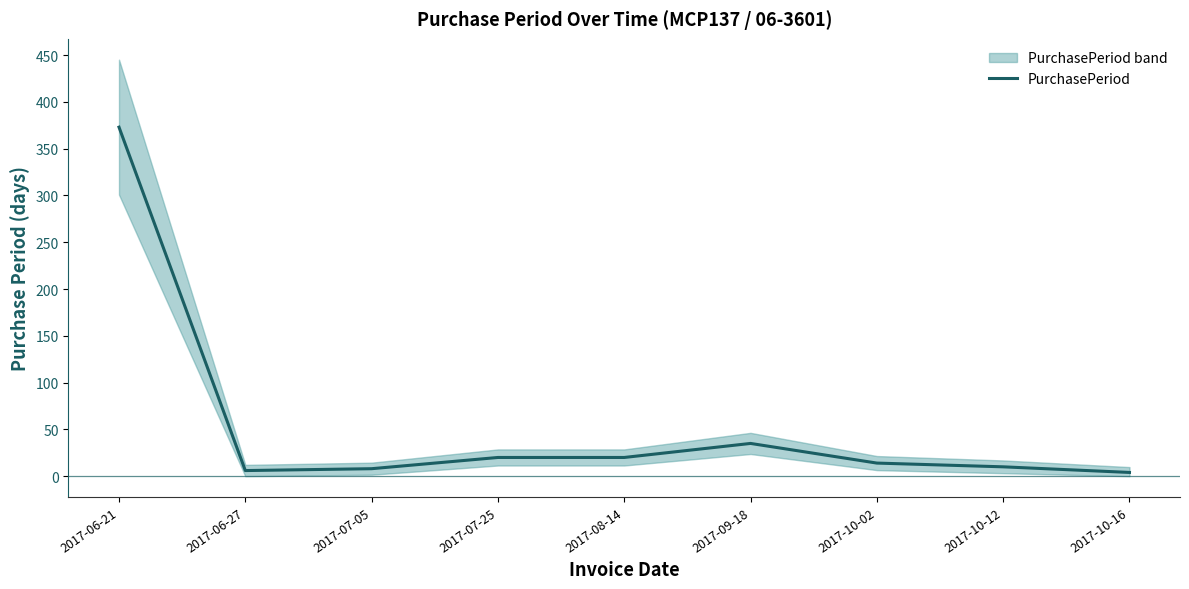

Between 2017-06-27 and 2017-08-14, which is larger?

2017-08-14